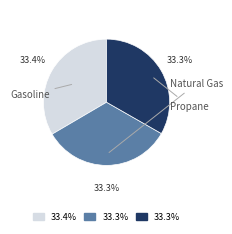

To the nearest percent, what is the combined percentage of Propane and Gasoline?

67%